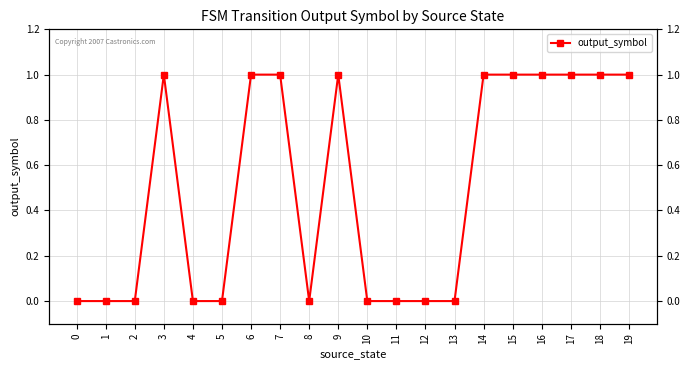

What is the difference between the values at 15 and 13?

1